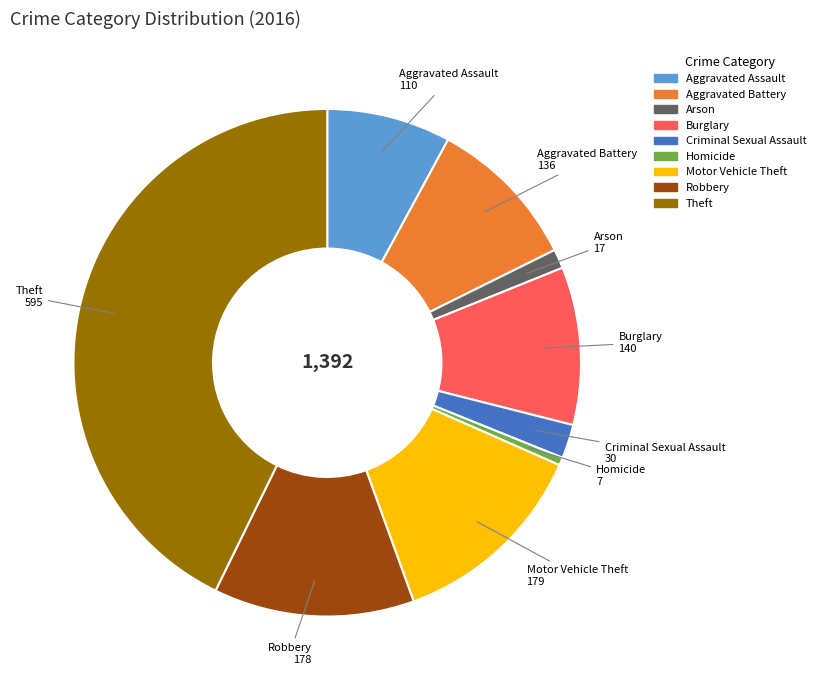

Combined, do Criminal Sexual Assault and Theft account for over 50%?

No